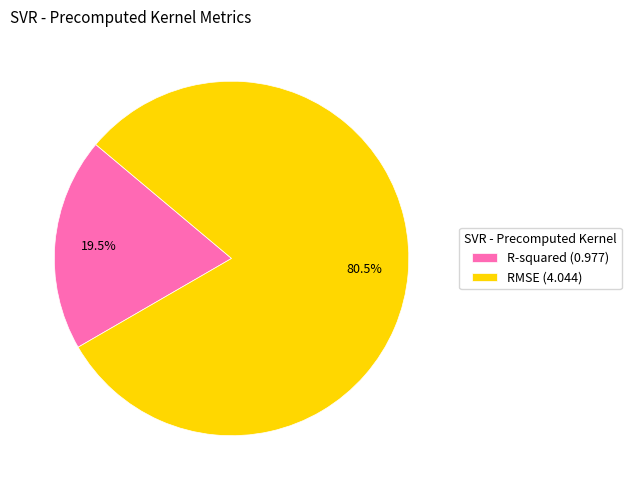

To the nearest percent, what is the difference between the largest and smallest slice percentages?

61%